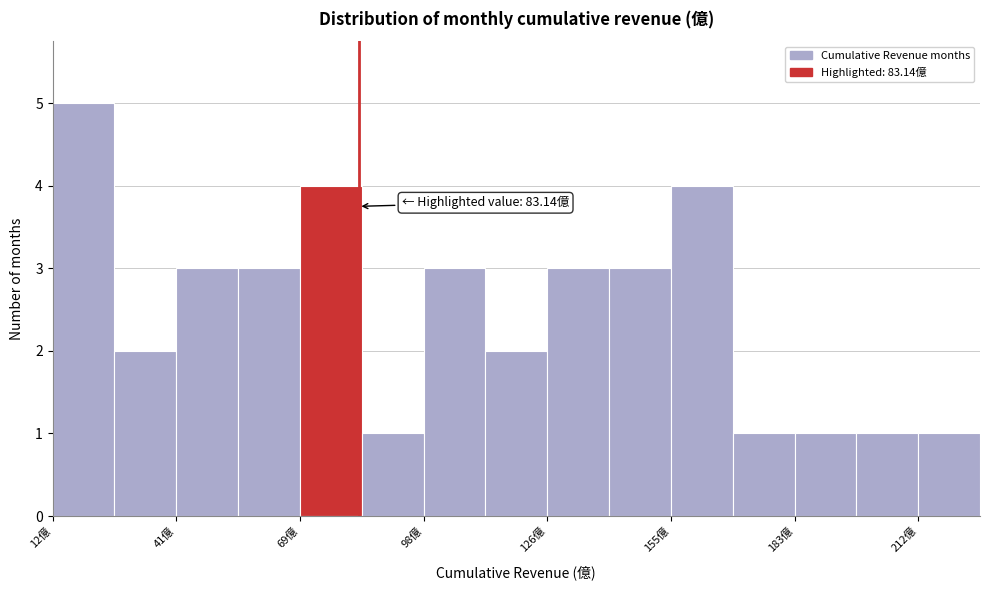

Read against the x-axis, roughly where is the centre of the tallest bar?

20